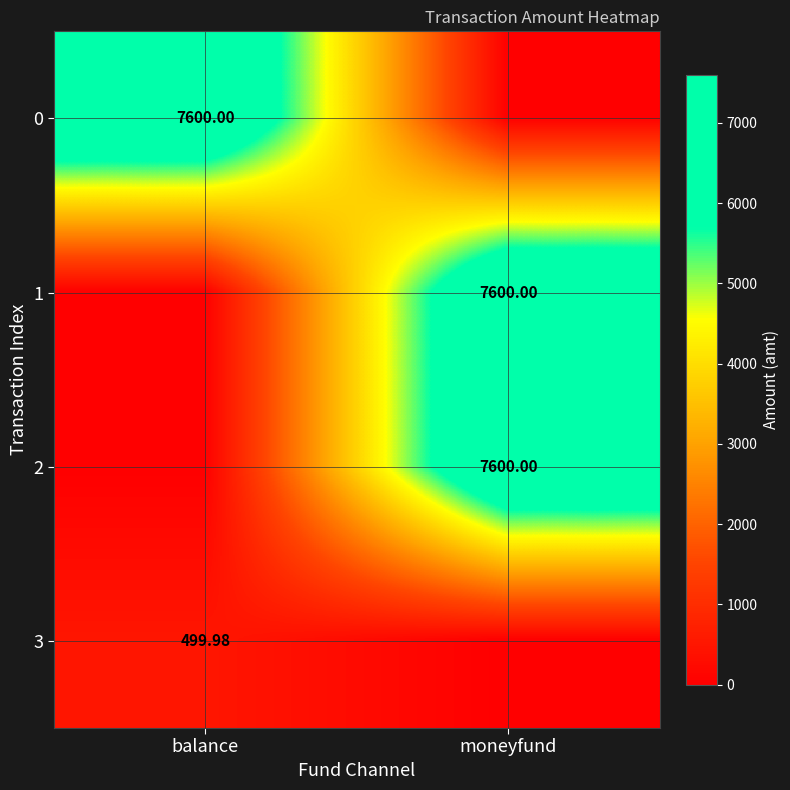

Is the value of 0 at balance greater than the value of 3 at balance?

Yes